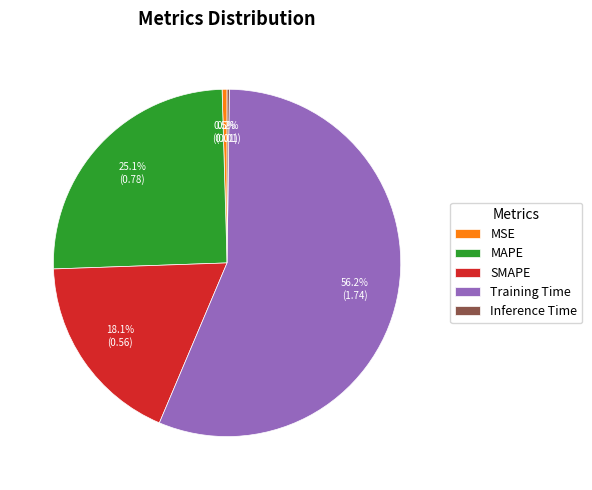

Which slice is the largest?

Training Time